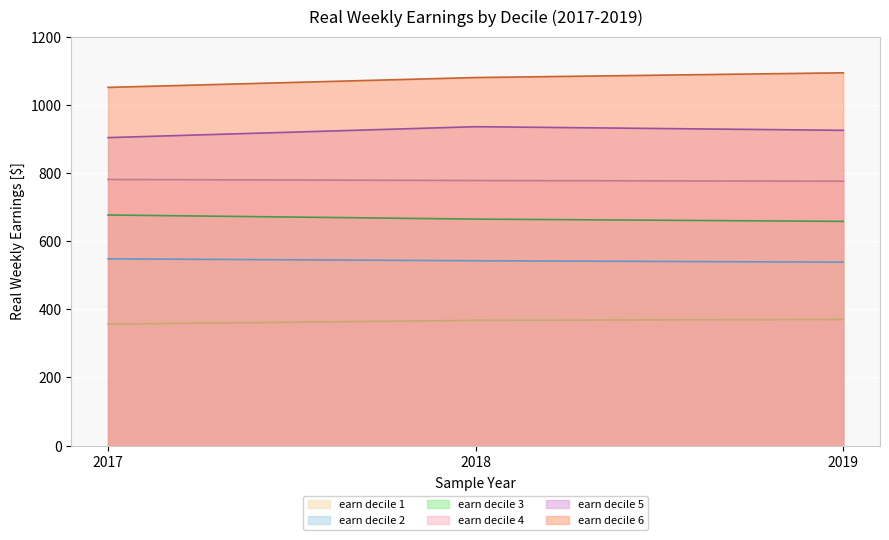

What is the sum of the real_wkly_earn3 values at 2017 and 2019?

1334.8